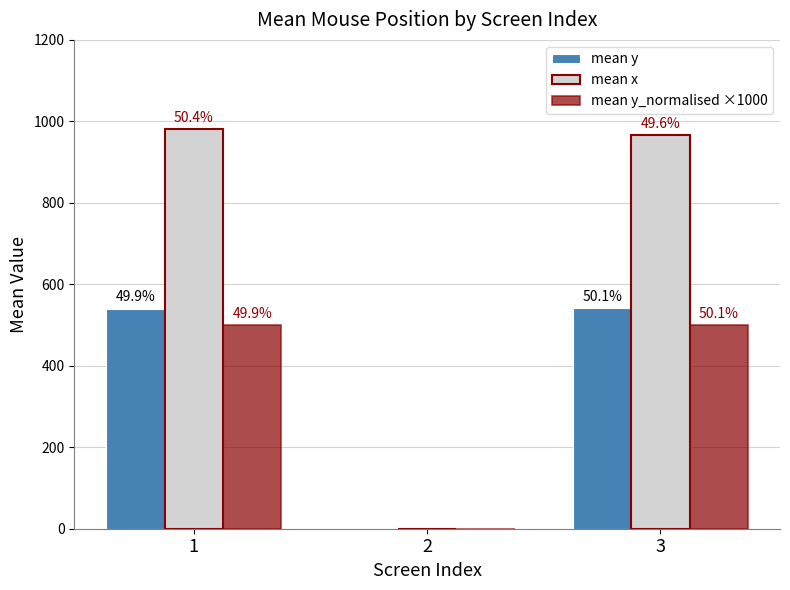

At how many categories does at least one series exceed 805?

2